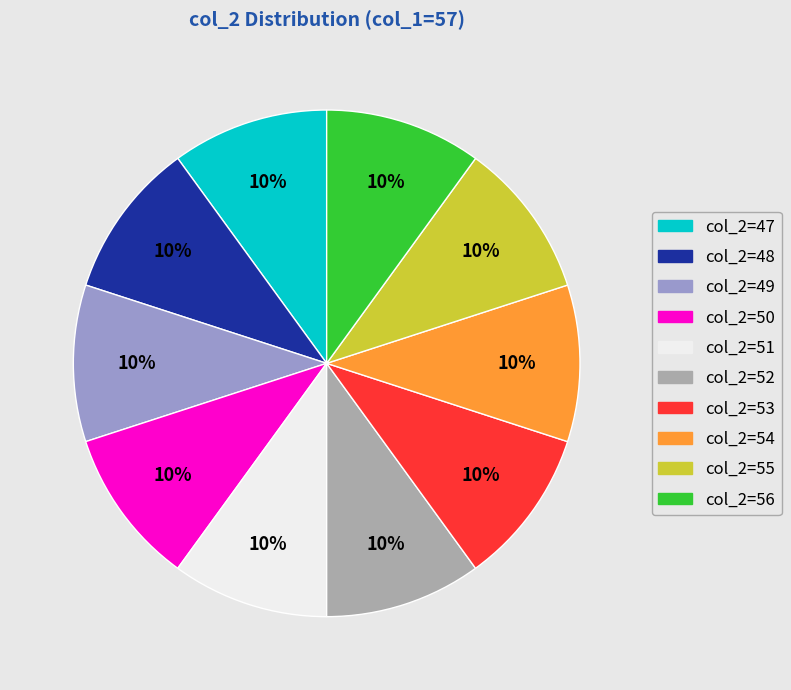

Approximately how many times larger is the value at col_2=54 compared to col_2=51?

1.0